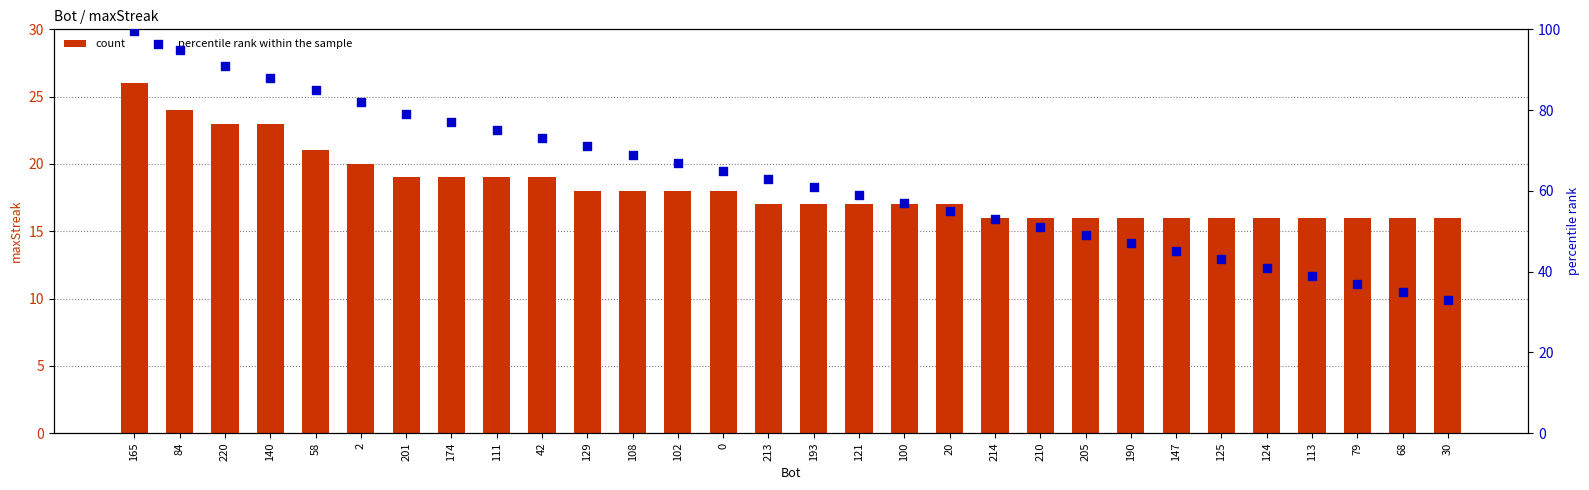

Which series reaches the maximum Y coordinate?

percentile rank within the sample